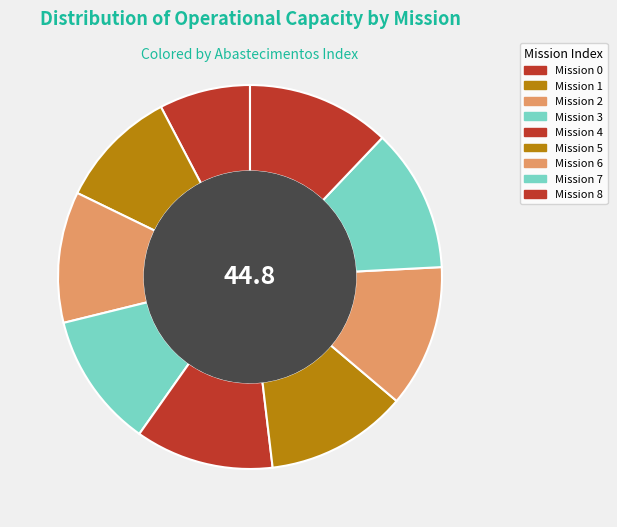

How many slices are in this pie chart?

9